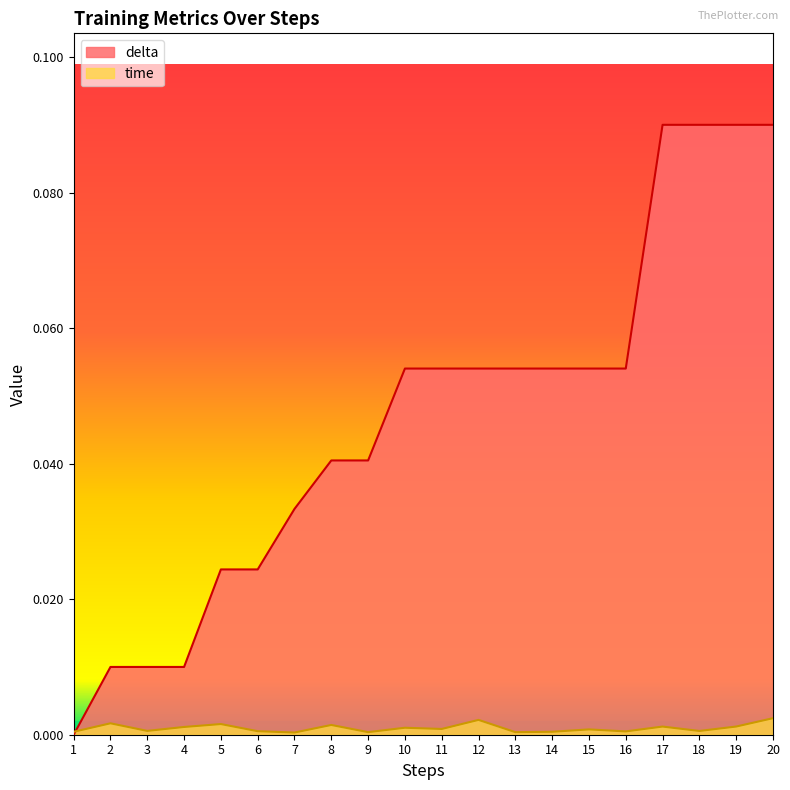

Where do time and delta first cross each other?

1 and 2